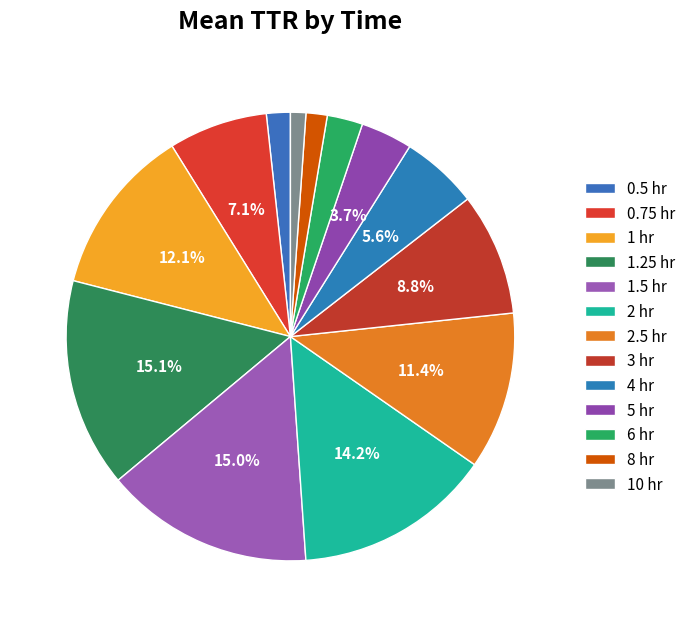

How many slices are in this pie chart?

13